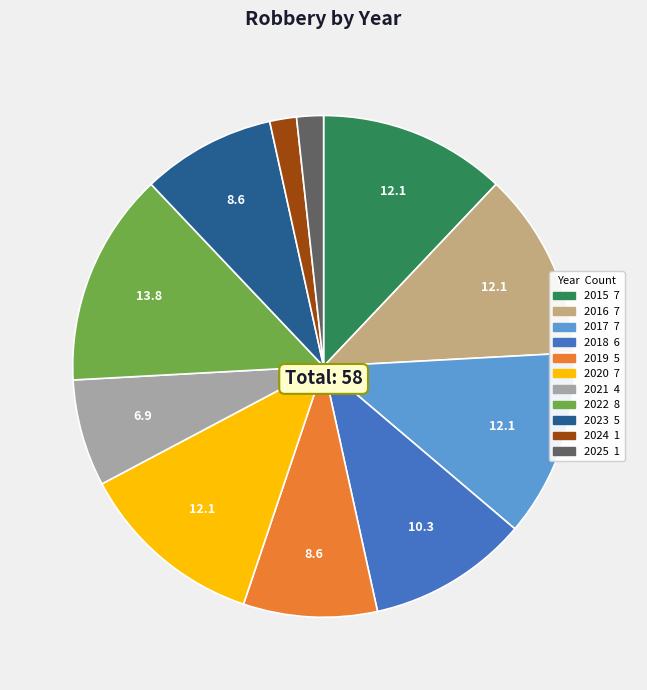

Does any single category account for the majority?

No